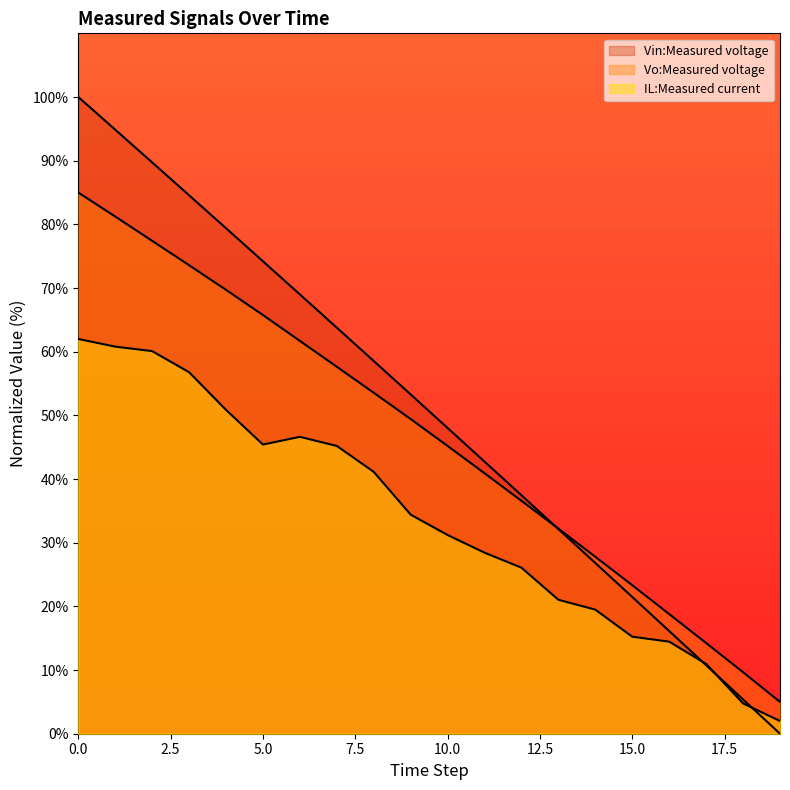

How many intersections are there between Vin:Measured voltage and Vo:Measured voltage?

1